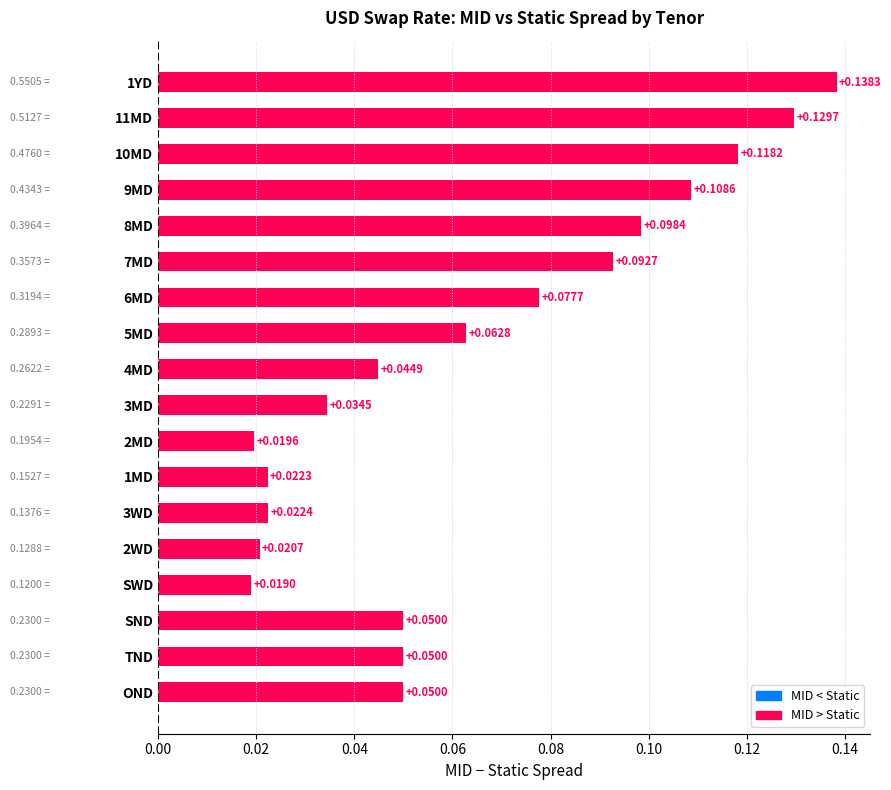

At which category does the chart reach its minimum across all series?

SWD